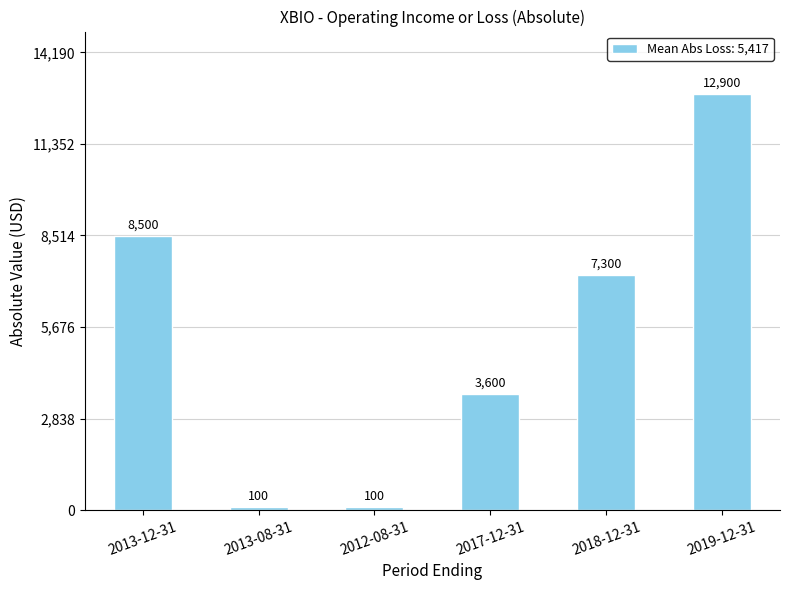

Does the chart contain stacked bars?

No